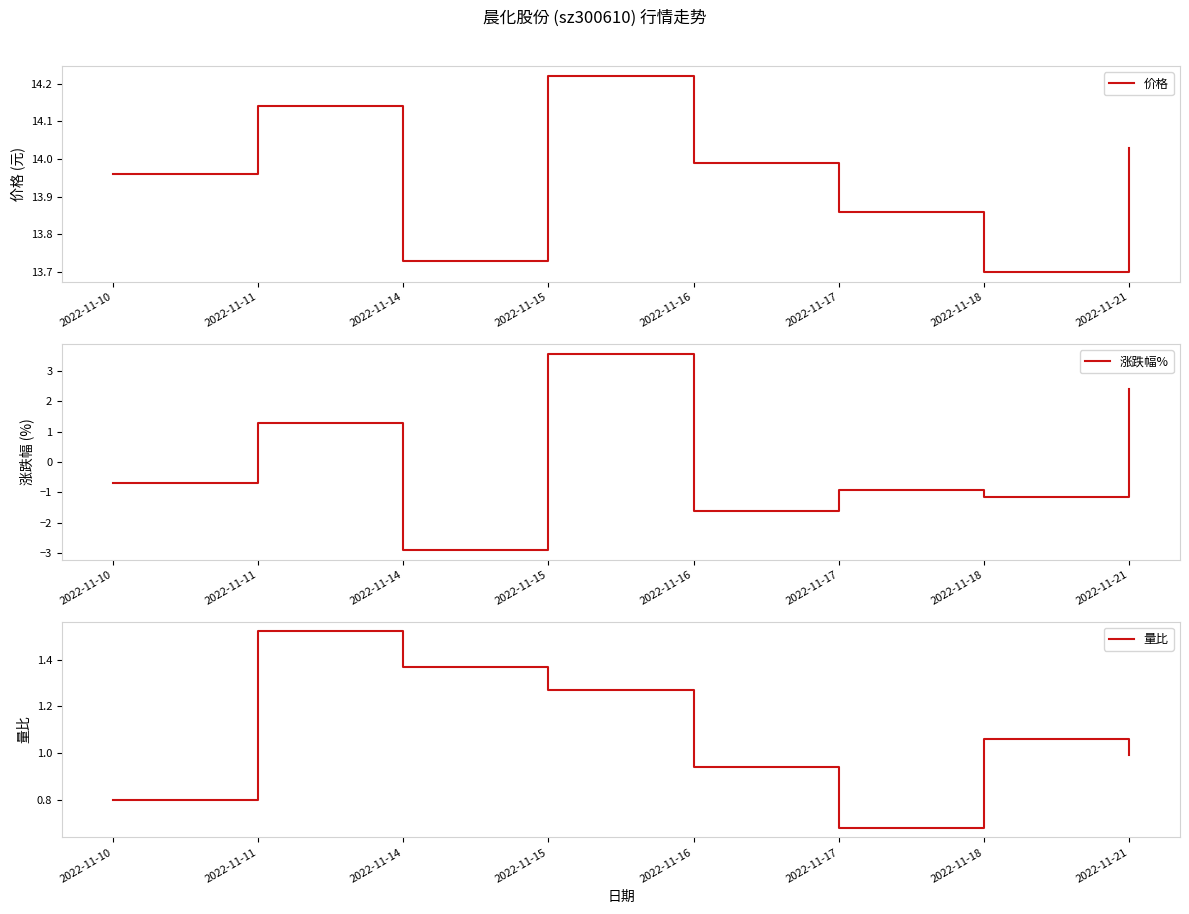

What value does the 量比 series have at 2022-11-17?

0.7